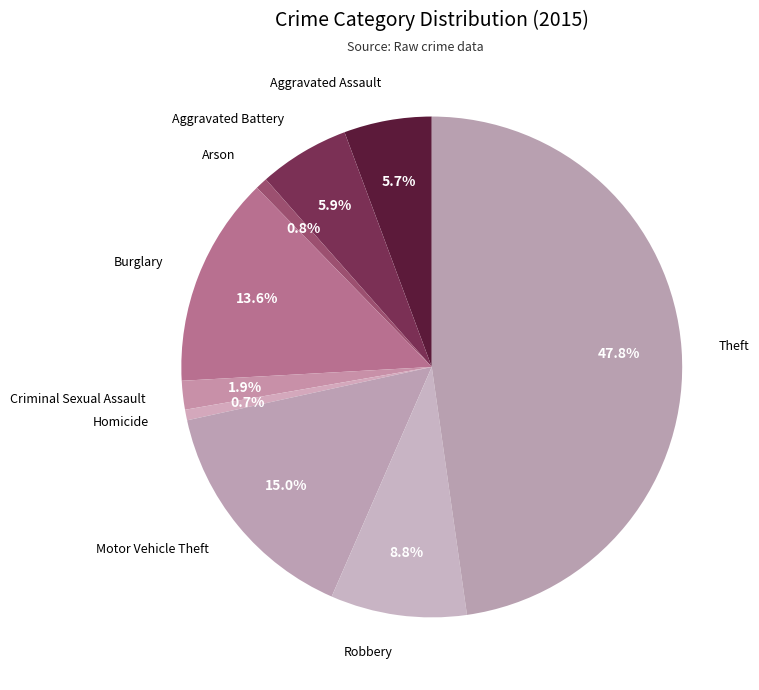

Which slice is the largest?

Theft